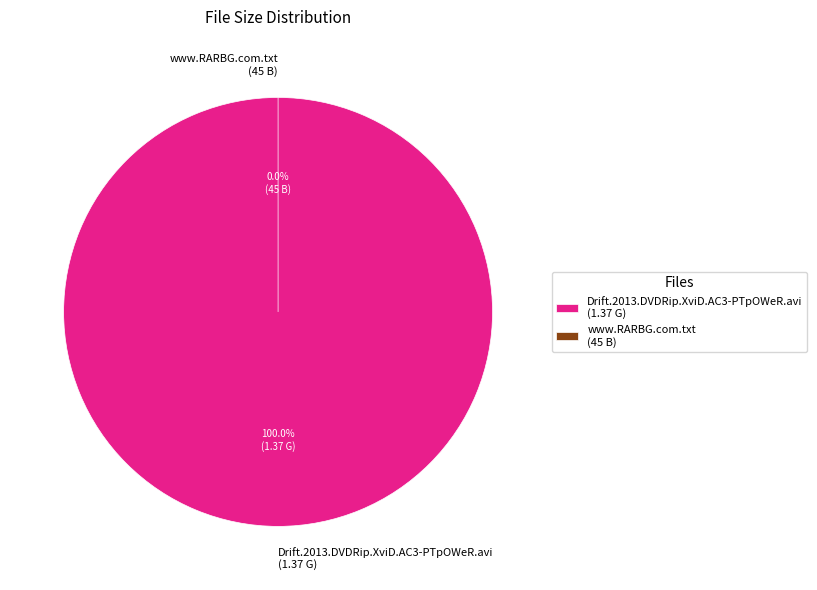

Count the number of slices in the pie.

2